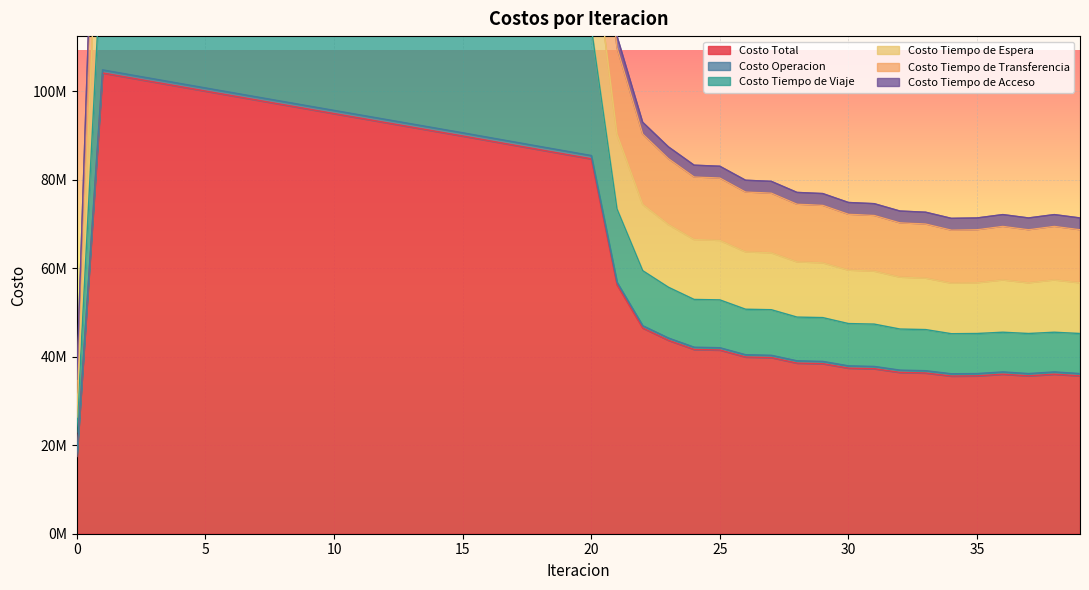

Which has a higher value, 26 or 6?

6